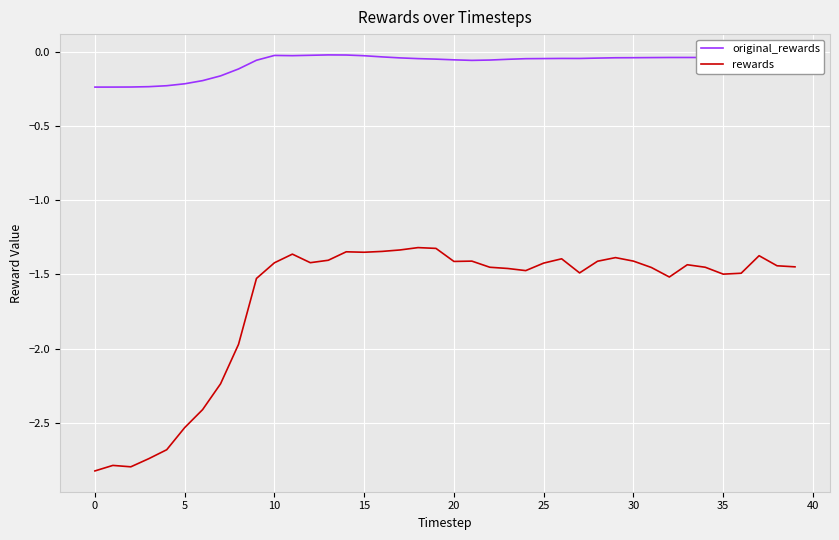

What is the sum of all original_rewards values?

-3.1